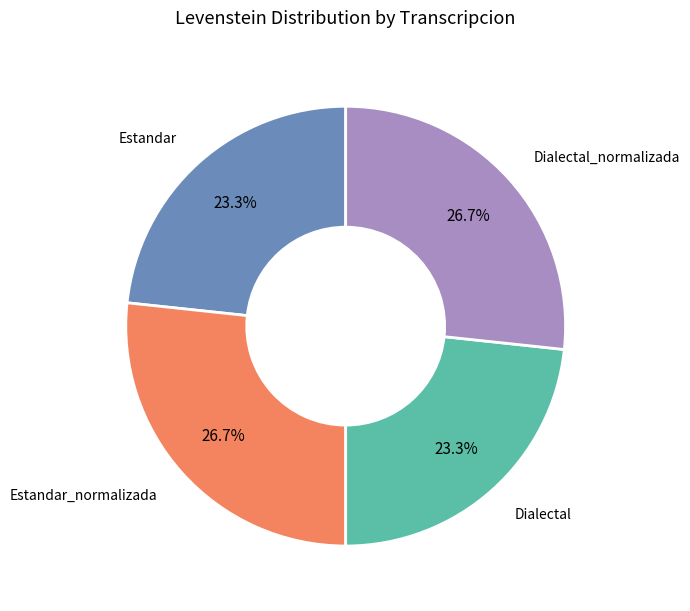

Is there a majority slice in this chart?

No